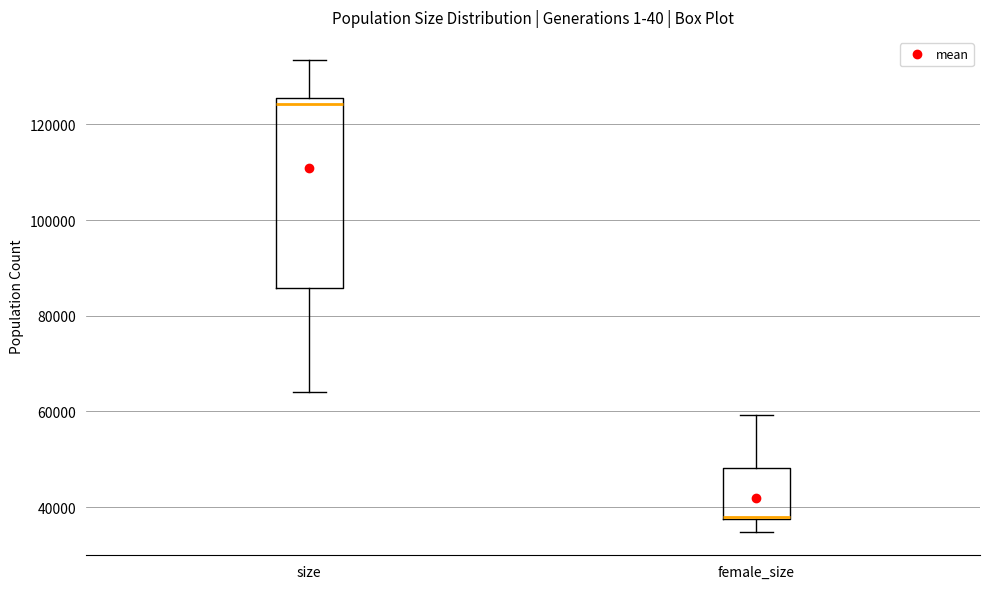

Where does the upper whisker of the box for female_size end on the y-axis? The values are not printed on the chart, so give them approximately, as read against the axis.

60000